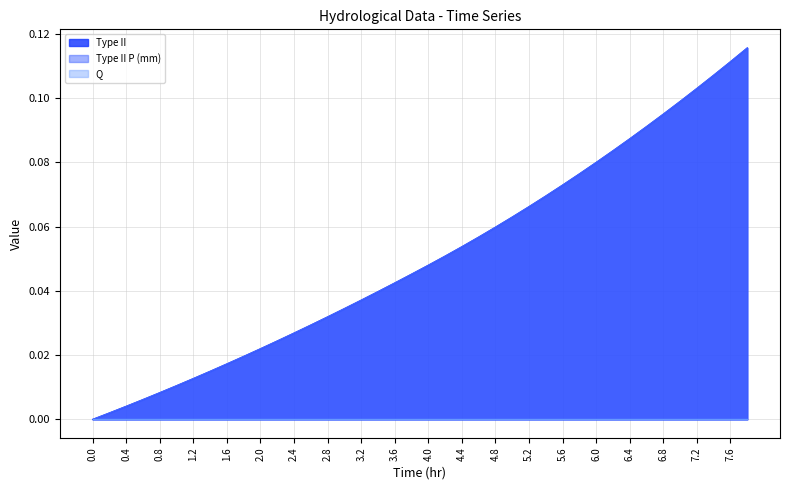

What is the value of the Type II P (mm) point at the 31st from the left?

0.1